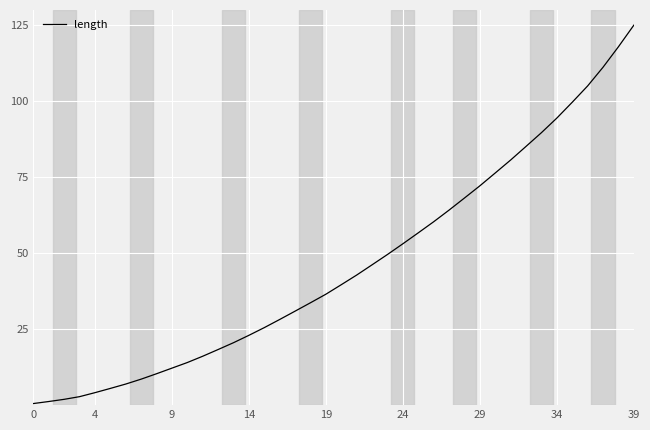

What is the greatest value displayed?

125.0